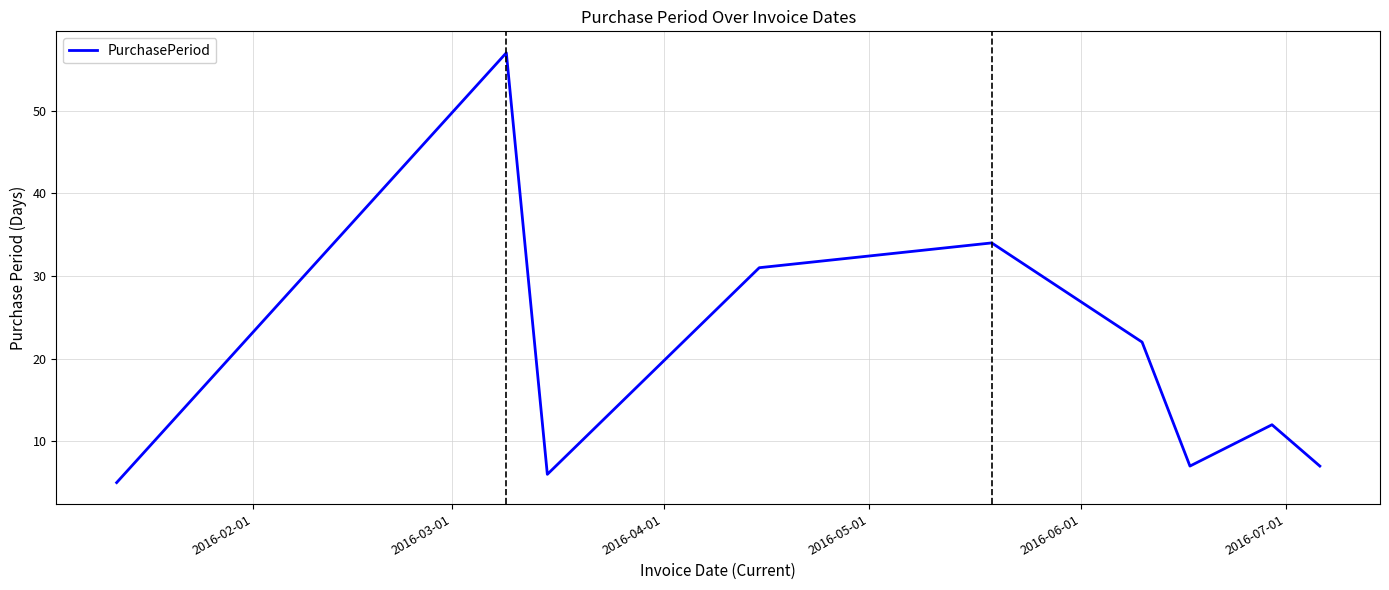

What is the maximum value shown in the chart?

57